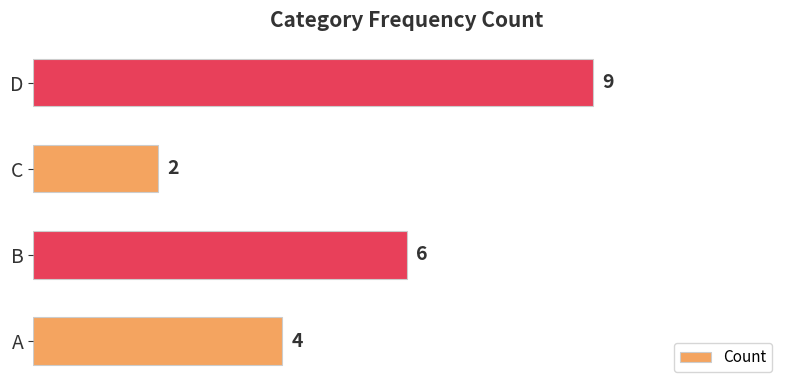

Rank the categories by value from highest to lowest.

D, B, A, C